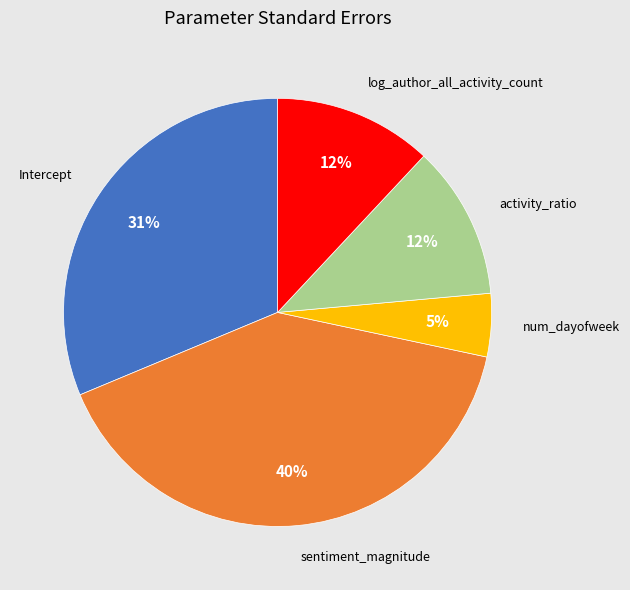

True or false: log_author_all_activity_count accounts for 12% of the total.

True